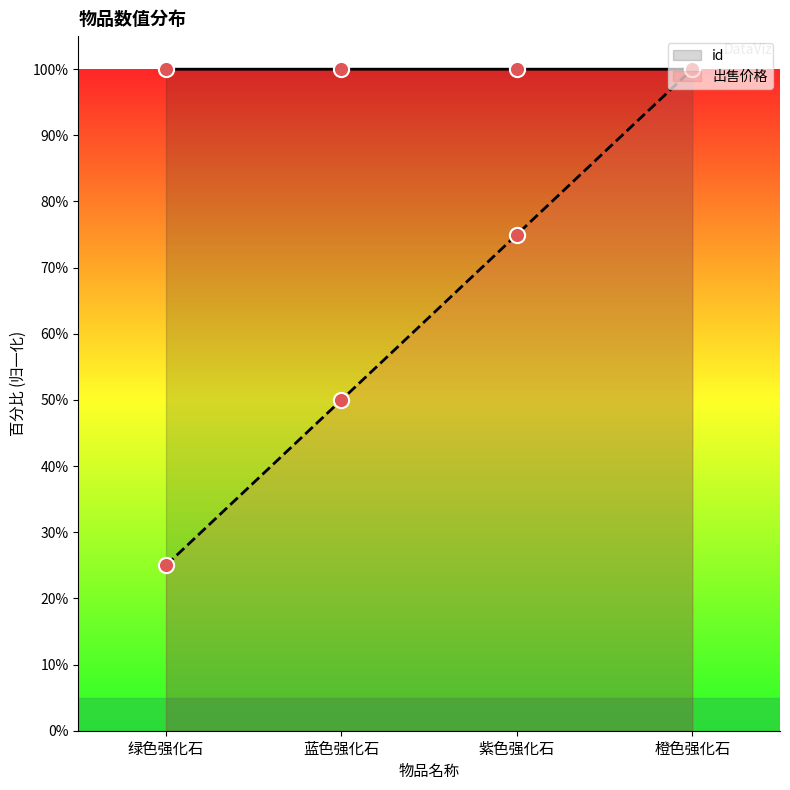

Which series has the widest spread of Y values?

出售价格